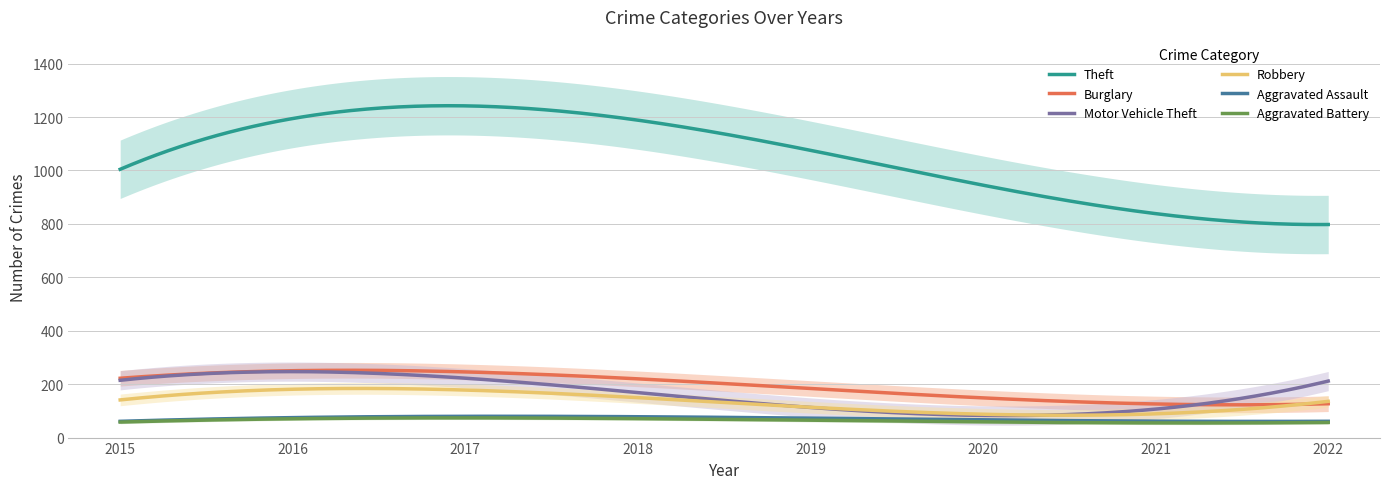

What is the value of the Aggravated Battery point at the 4th from the left?

86